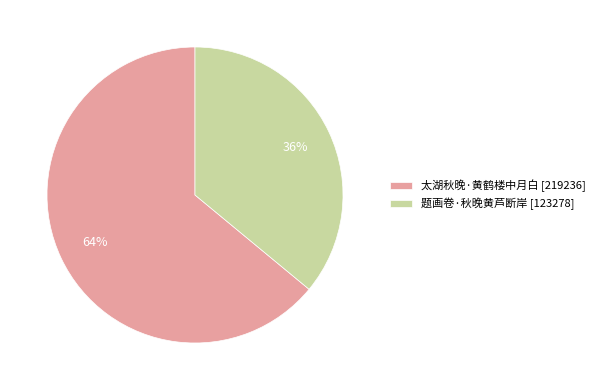

What is the smallest slice in the pie chart?

题画卷·秋晚黄芦断岸